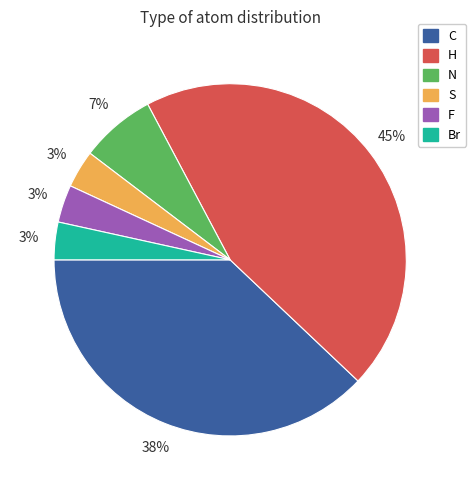

To the nearest percent, what is the combined percentage of S and N?

10%